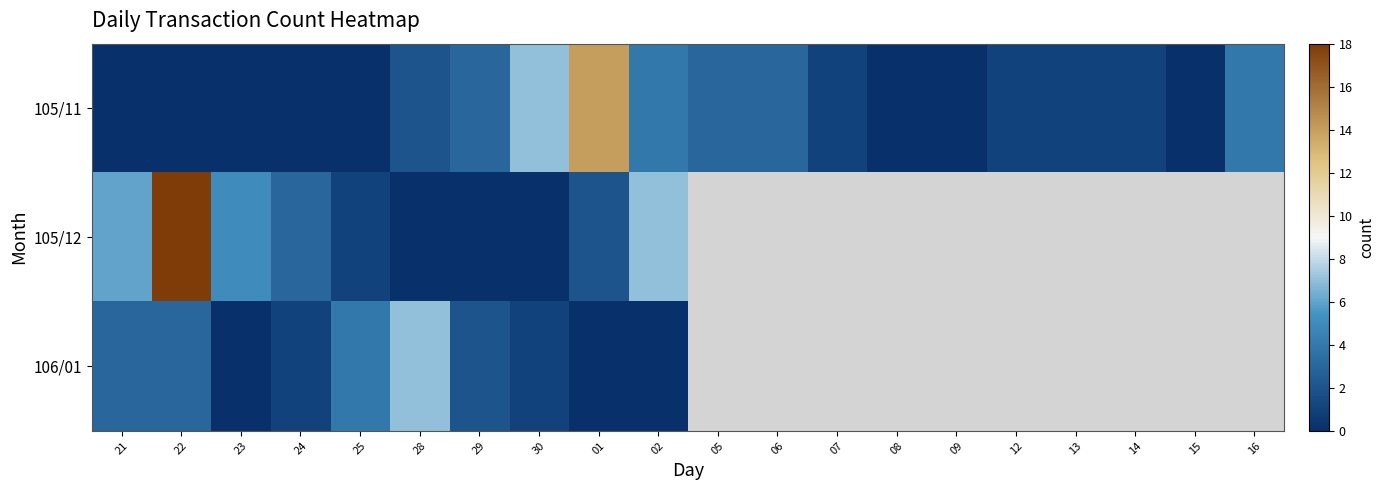

At which label does 105/12 reach its minimum?

28